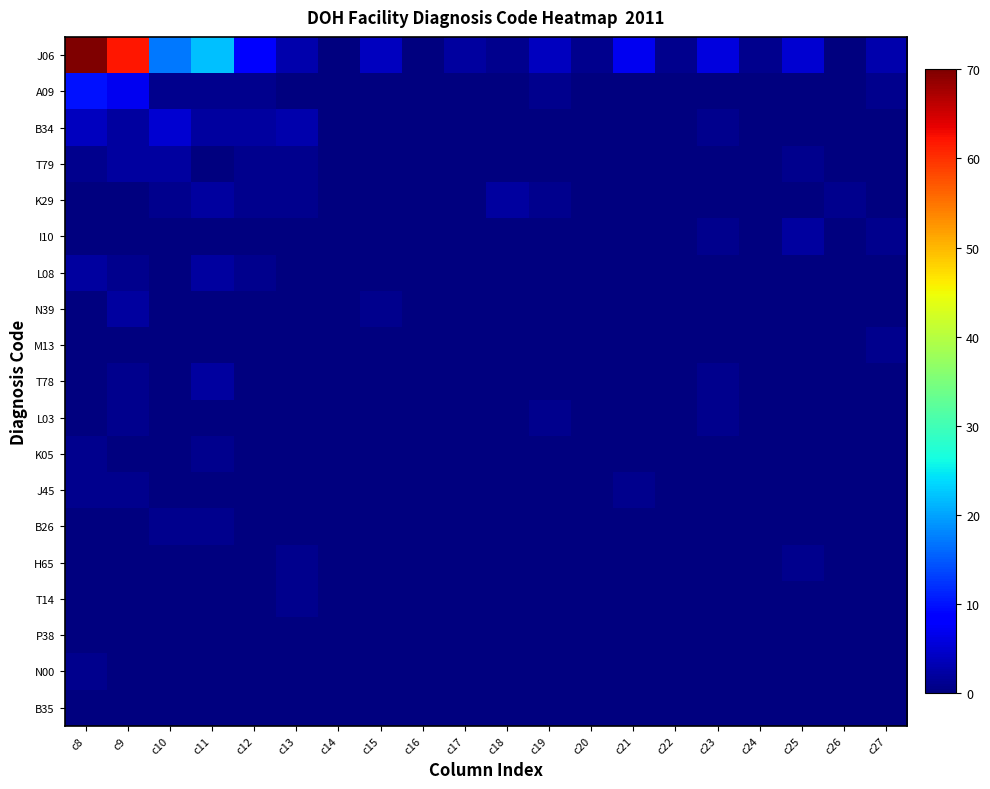

Which series has the largest range (max minus min)?

J06